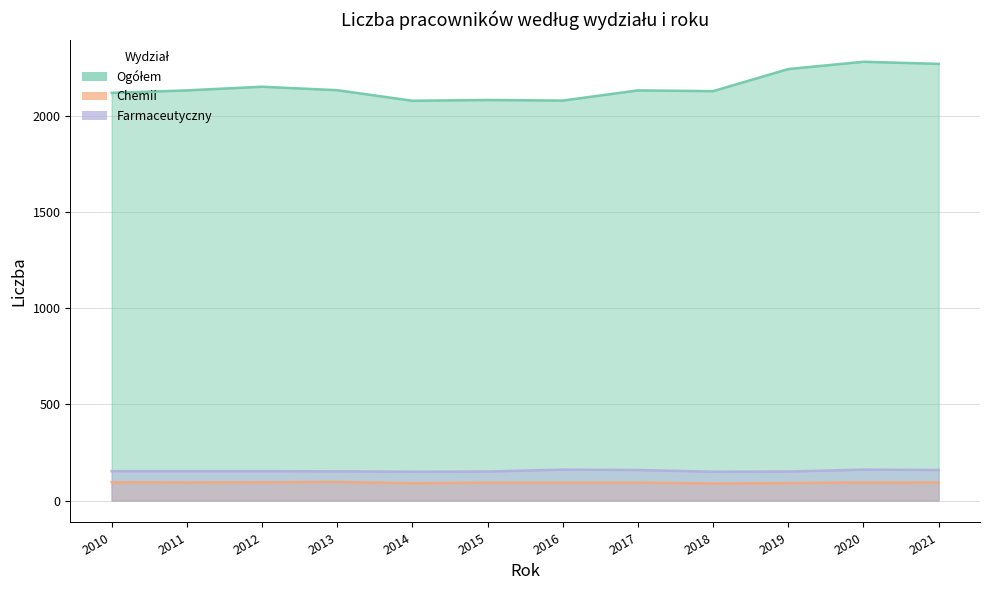

Which label corresponds to the smallest value in the chart?

2018